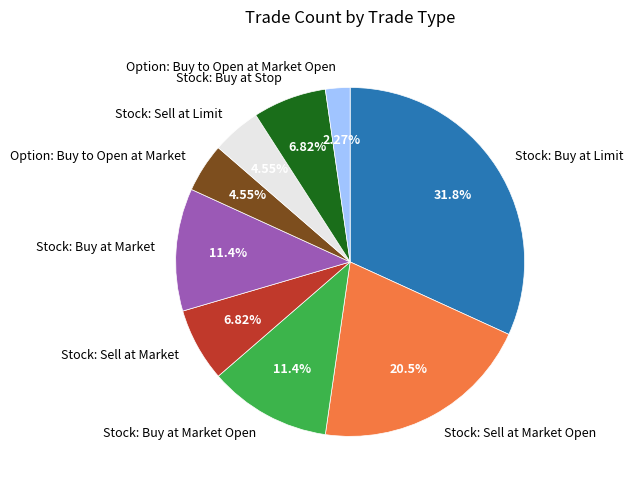

Is it true that Stock: Buy at Market is 5% of the pie?

False